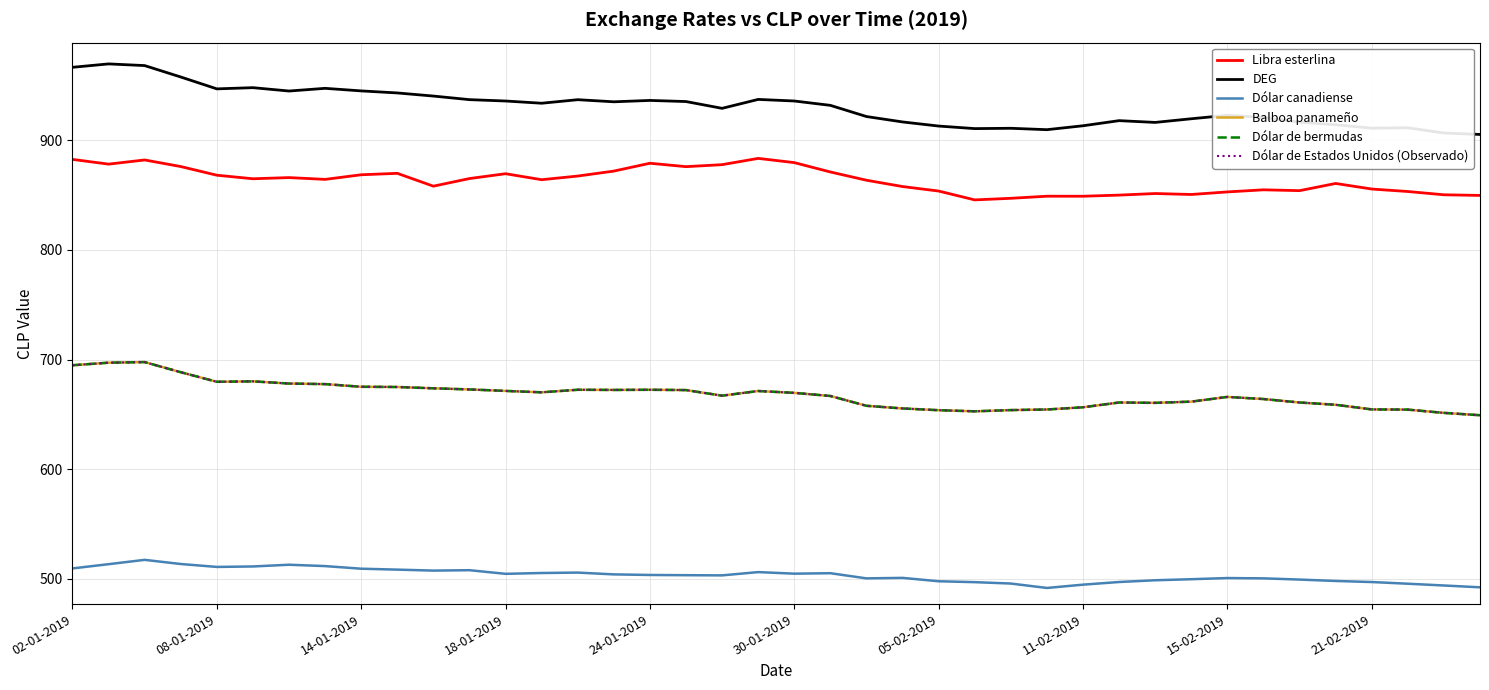

What is the value of the Dólar de bermudas point at the 2nd from the left?

697.1